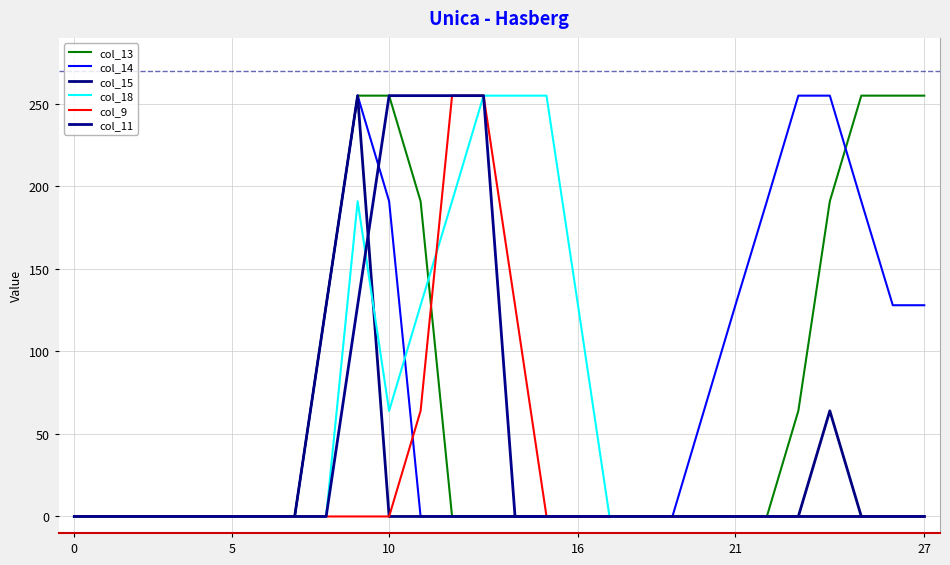

At which category does col_14 reach its first local peak?

9